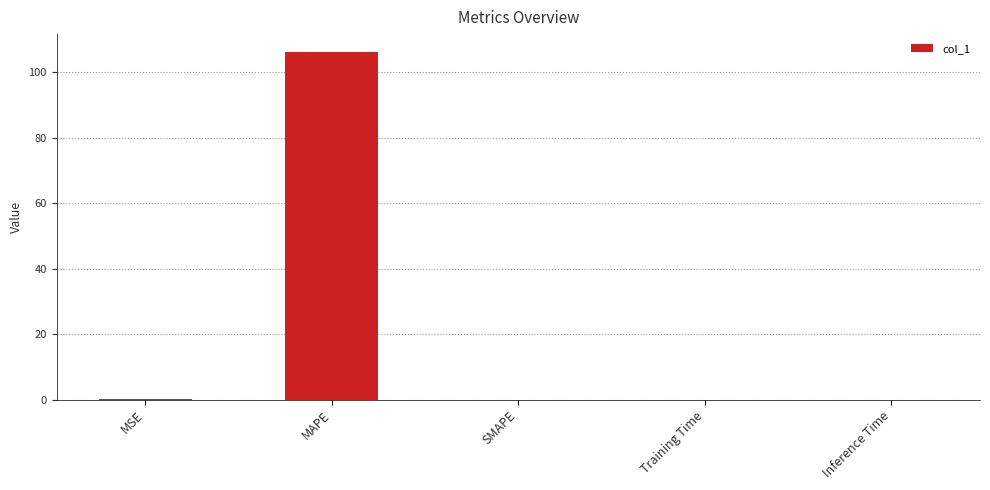

What is the change in value from MAPE to Inference Time?

-106.4